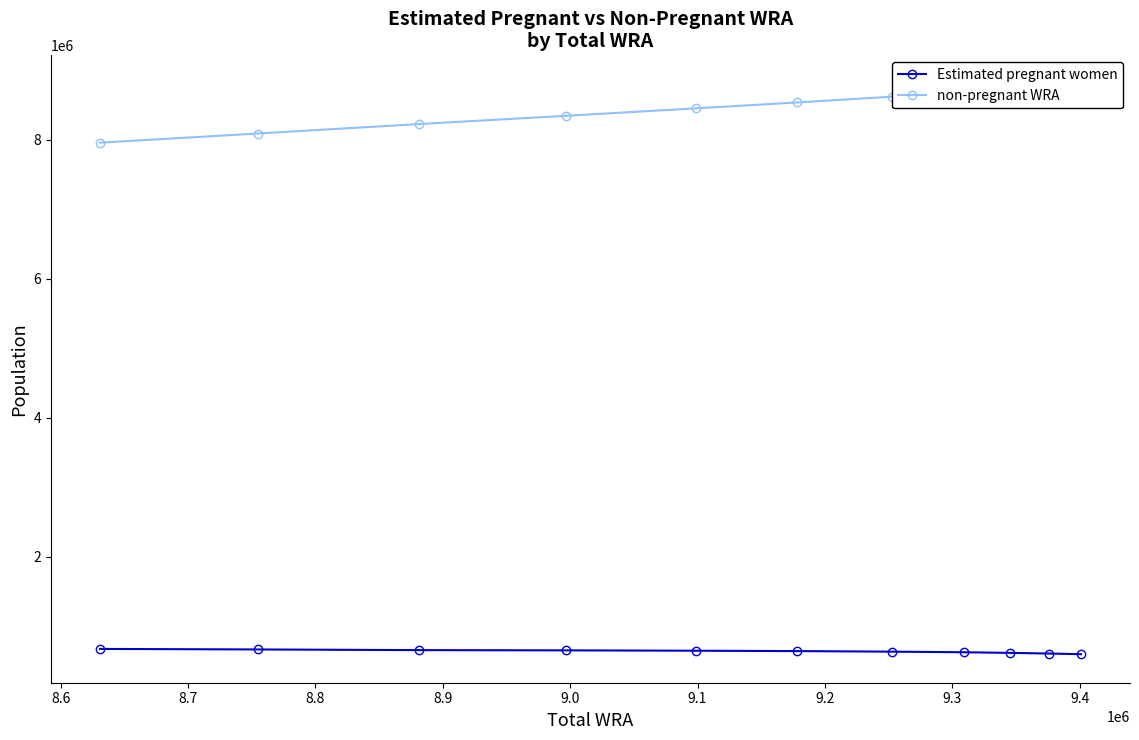

What is the minimum value for Estimated pregnant women?

597418.0